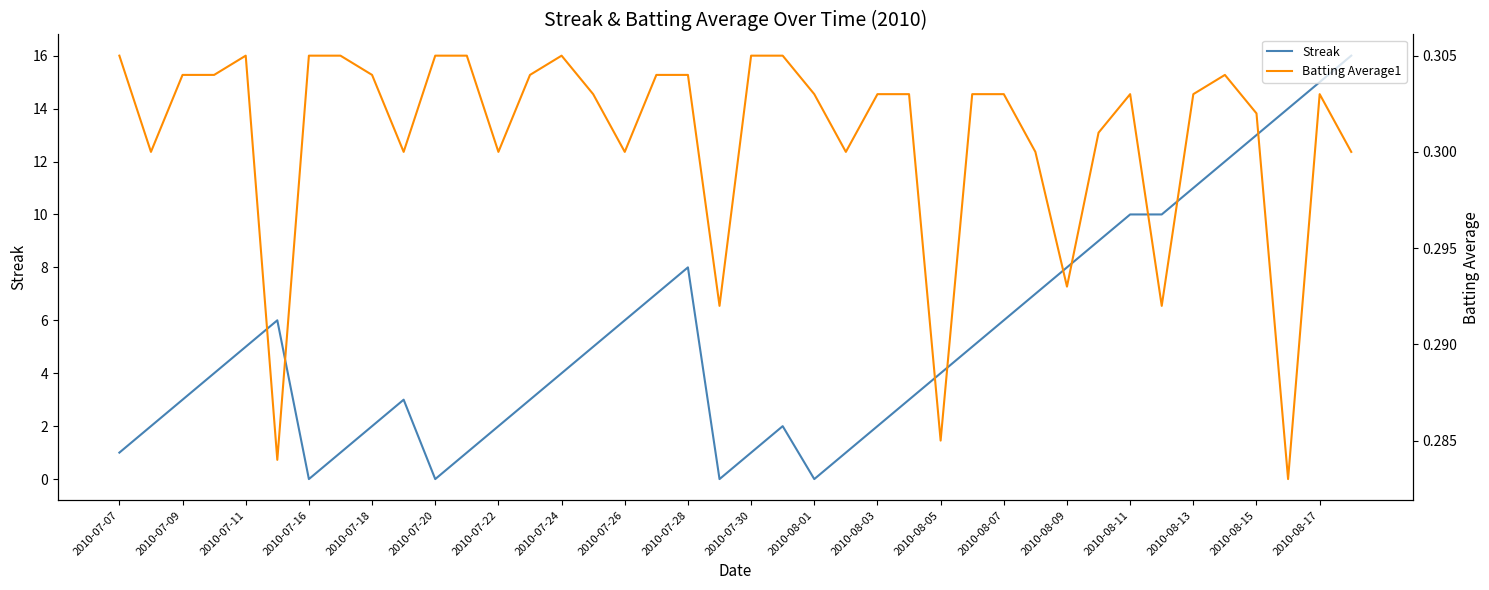

True or false: Streak has a value of 2 at 2010-07-11.

False